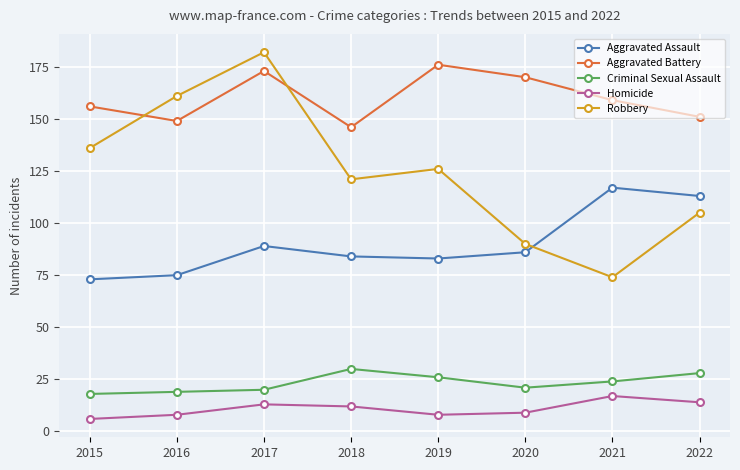

Which series has the largest range (max minus min)?

Robbery